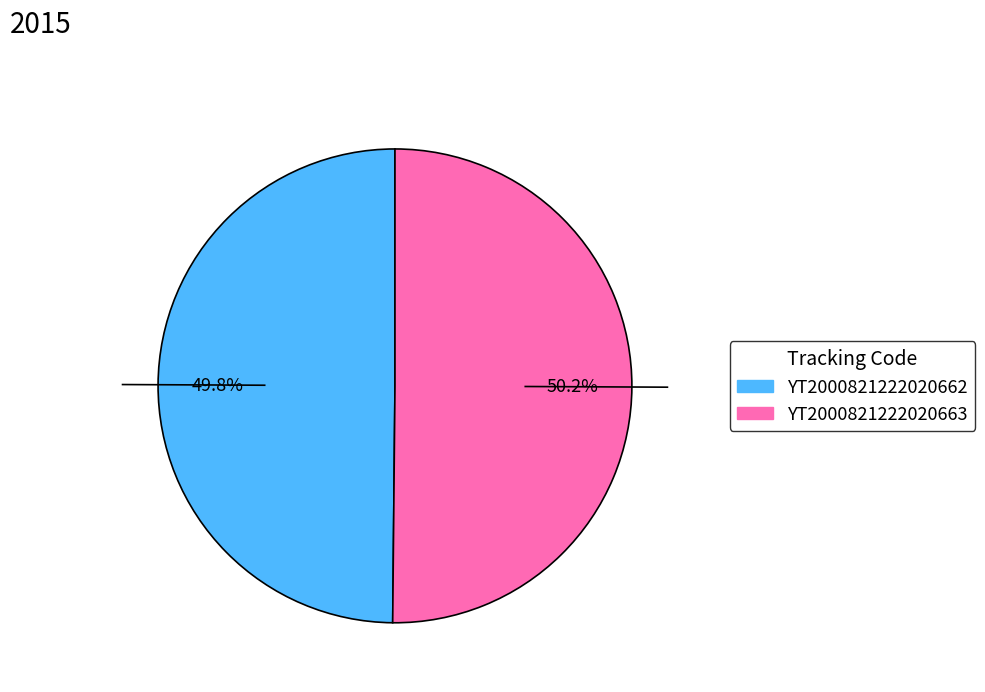

Is there a majority slice in this chart?

Yes